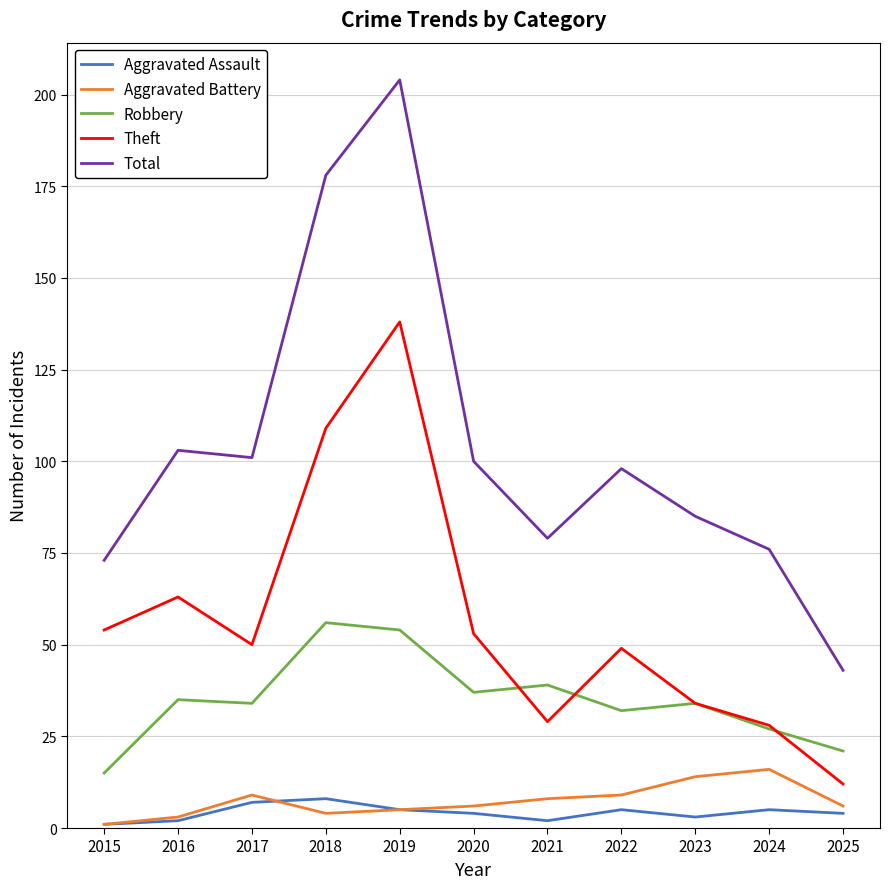

Which series has the largest range (max minus min)?

Total